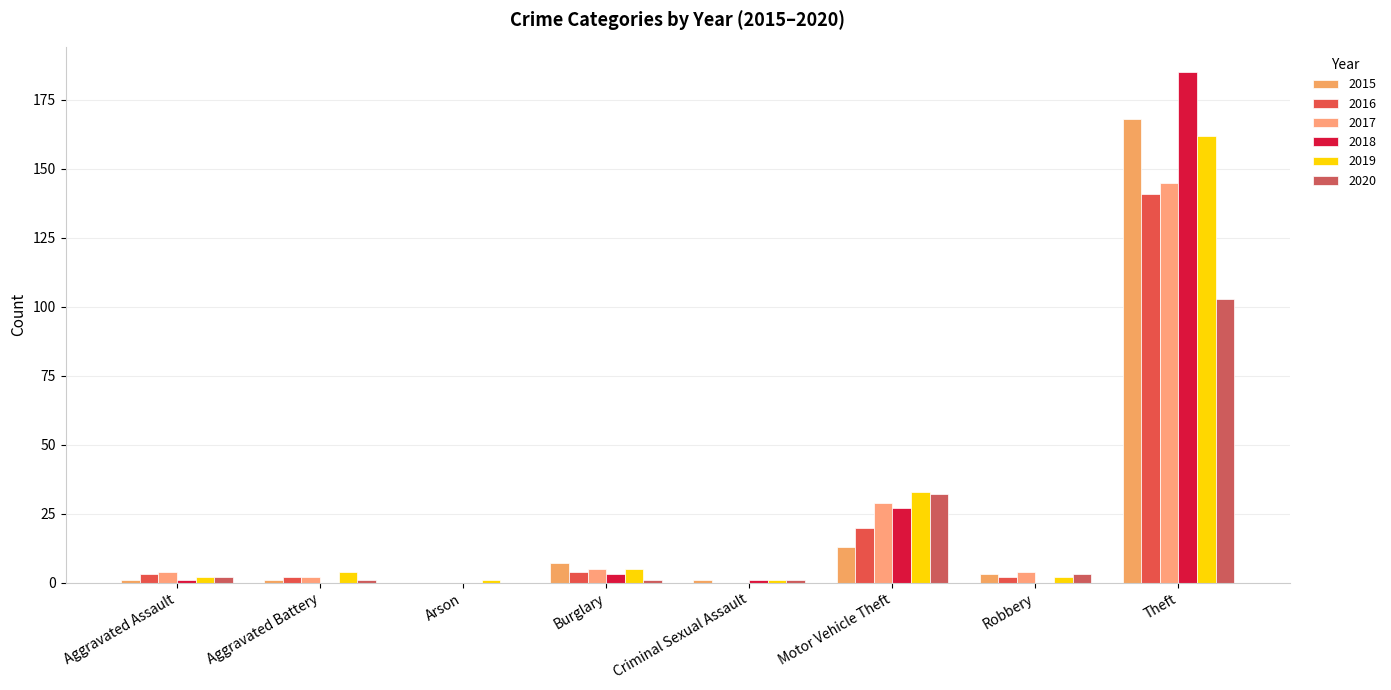

What is the value of the 2019 bar at the 1st from the left?

2